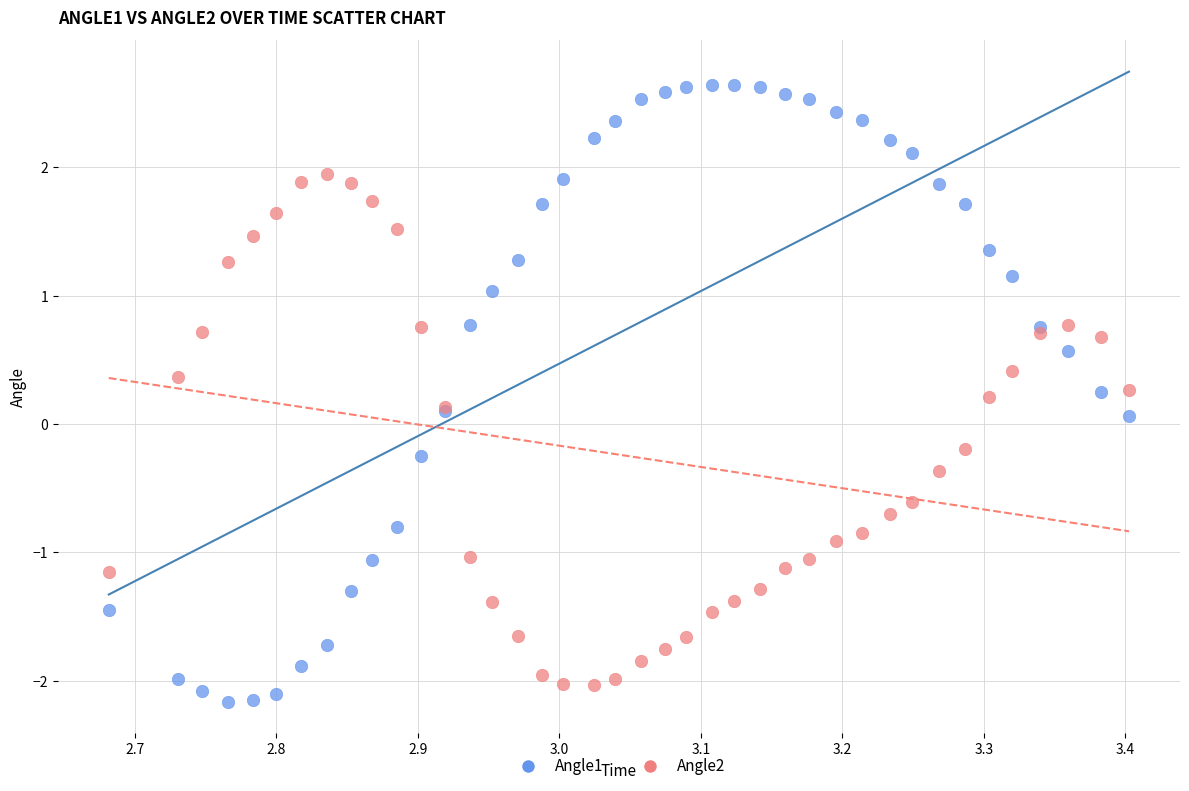

Which series reaches the minimum Y coordinate?

Angle1